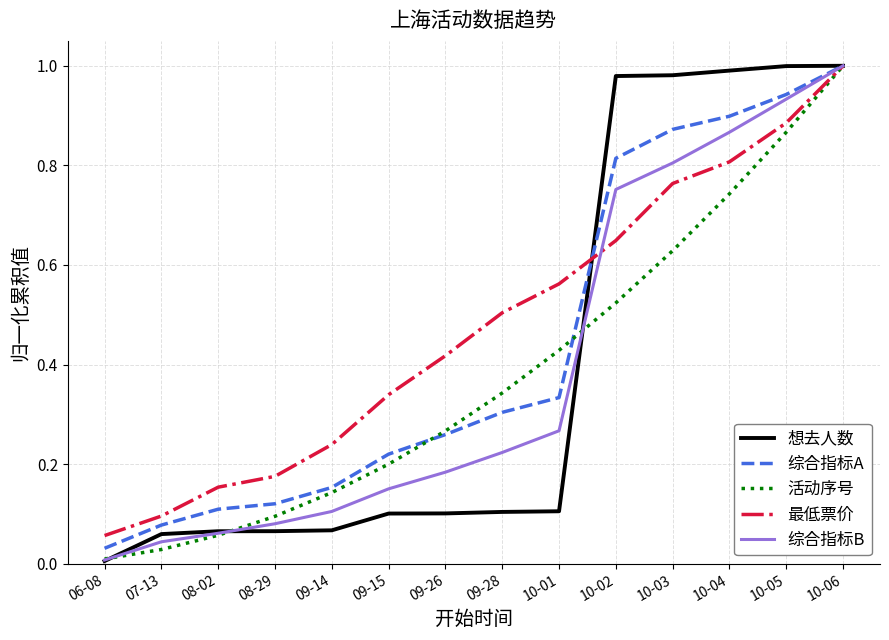

Which series changed the most between 08-29 and 10-04?

想去人数